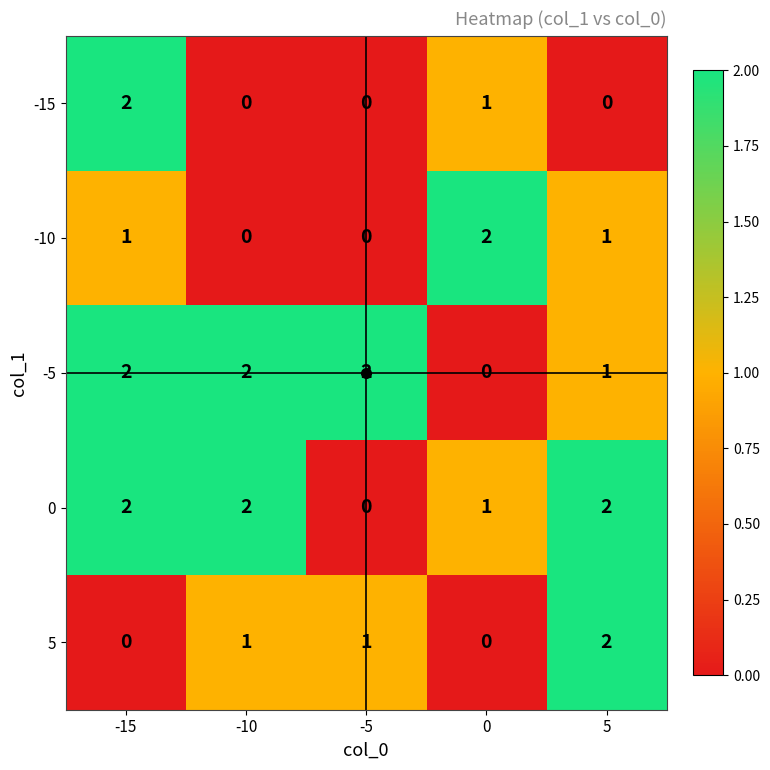

True or false: -5 has a value of 2 at -5.

True